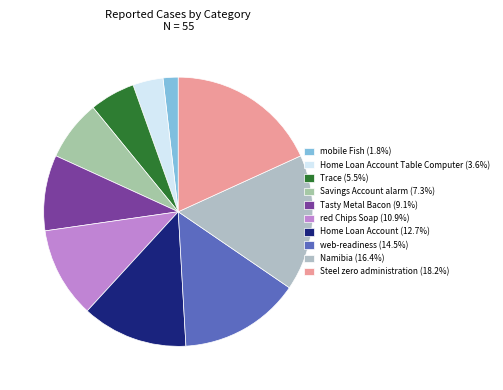

Is there any slice that represents more than half of the pie?

No